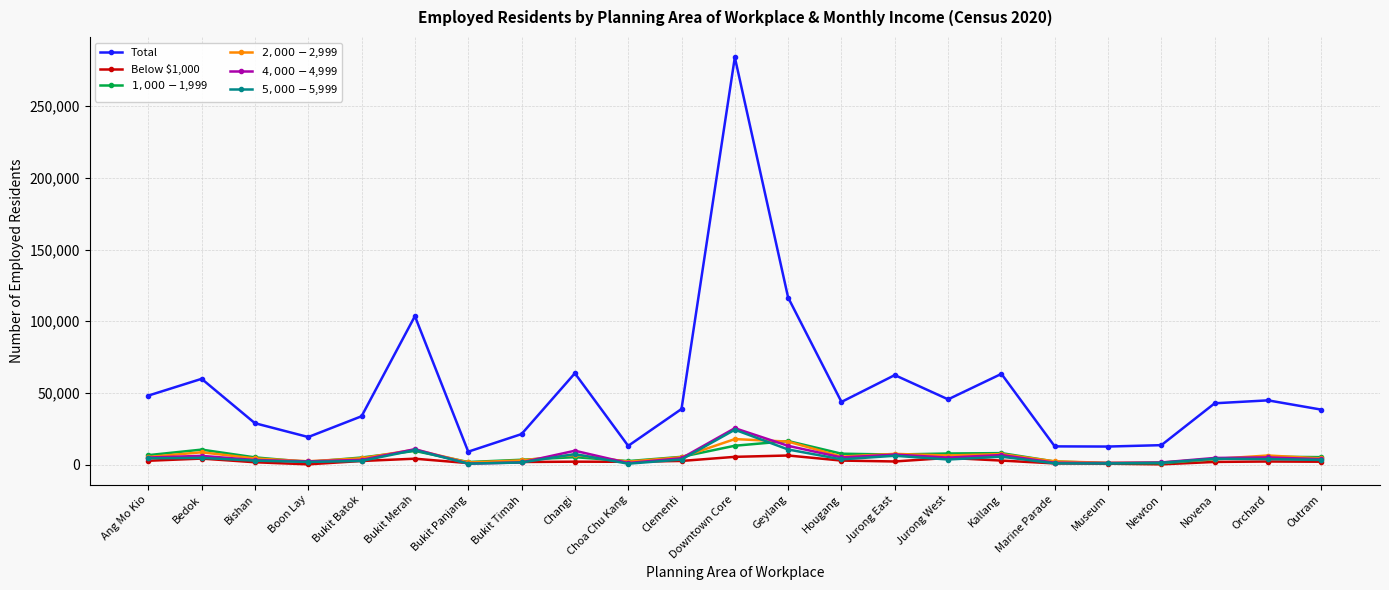

Which category has the highest value in the $4,000 - $4,999 series?

Downtown Core